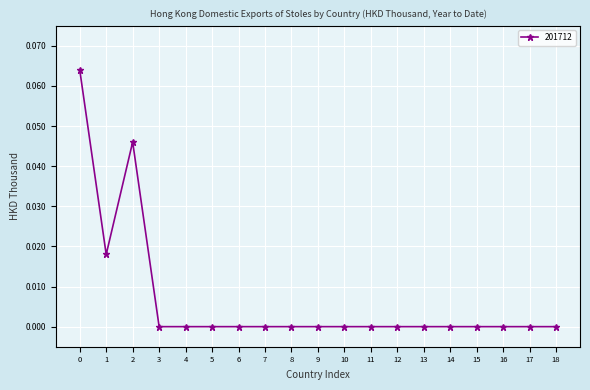

At which category does the data reach its first local valley?

1